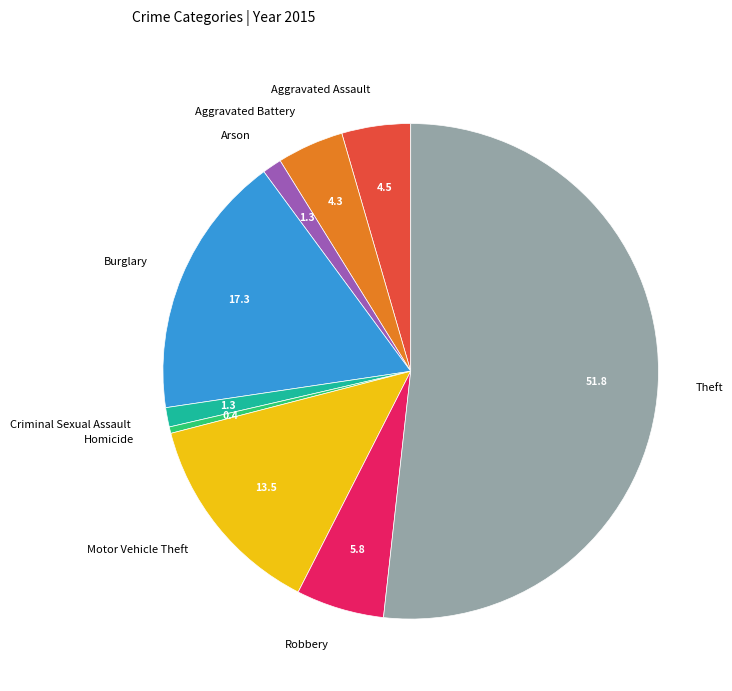

The Criminal Sexual Assault slice represents 11% of the pie. True or false?

False